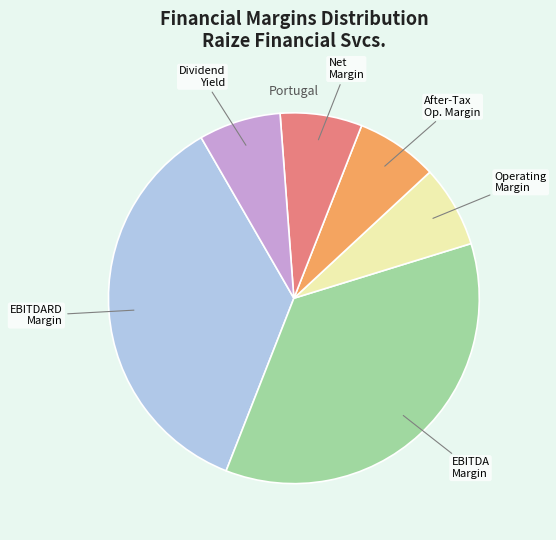

Is there any slice that represents more than half of the pie?

No